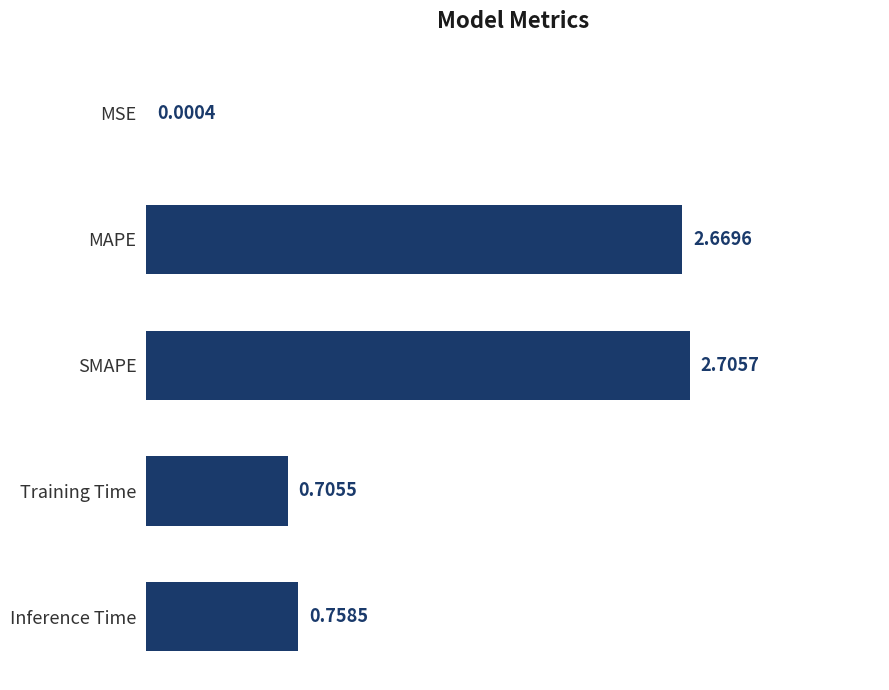

What is the sum of the values at SMAPE and Training Time?

3.4